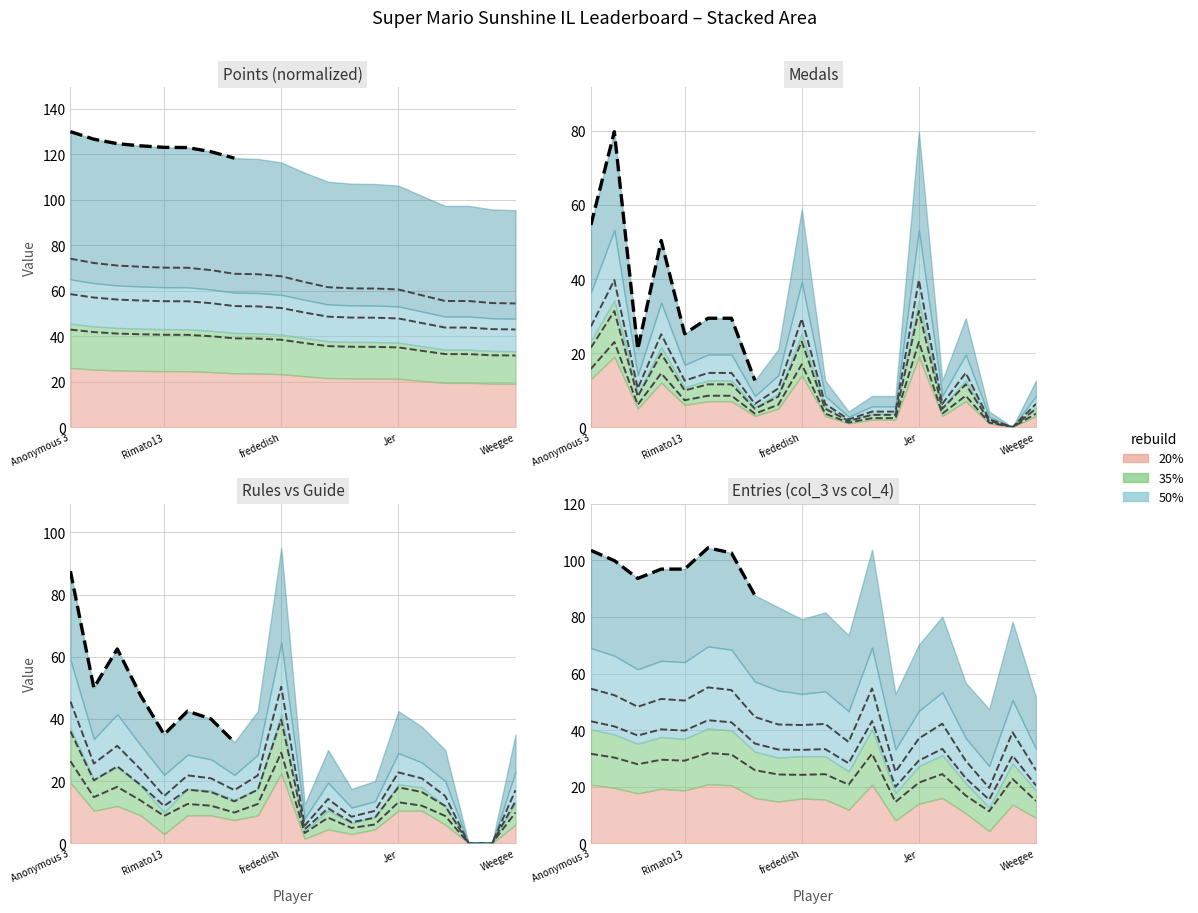

What is the label of the 1st point from the right?

Weegee